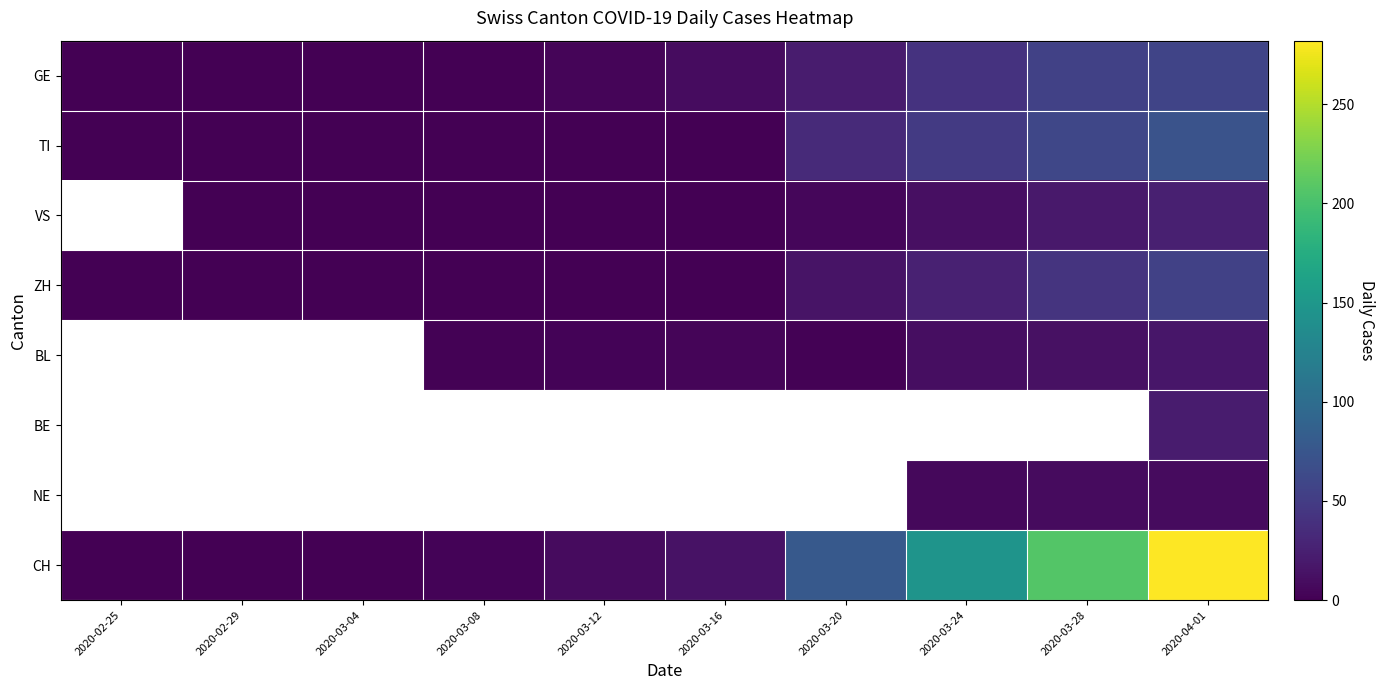

Which category has the lowest value in the CH series?

2020-02-25